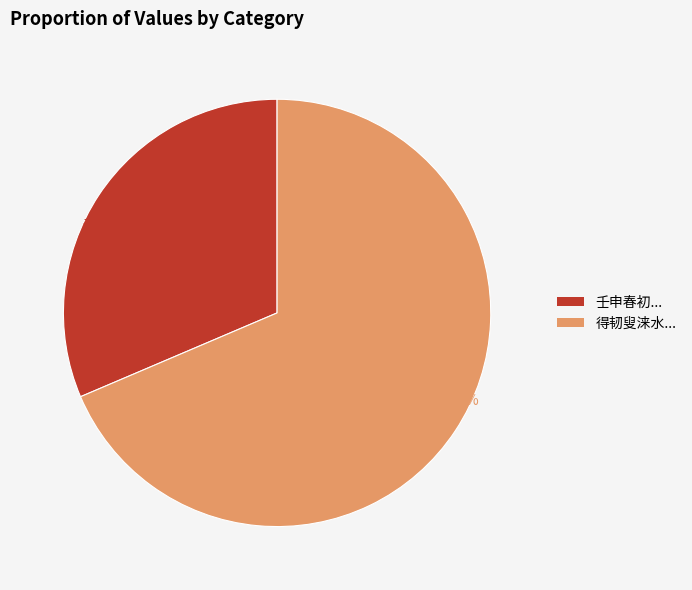

Is there any slice that represents more than half of the pie?

Yes